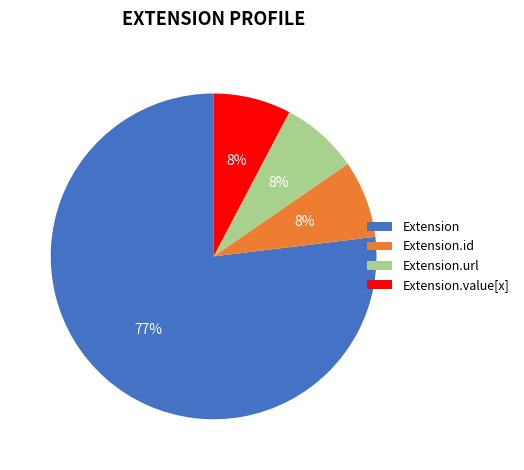

Which category has the biggest portion of the pie?

Extension